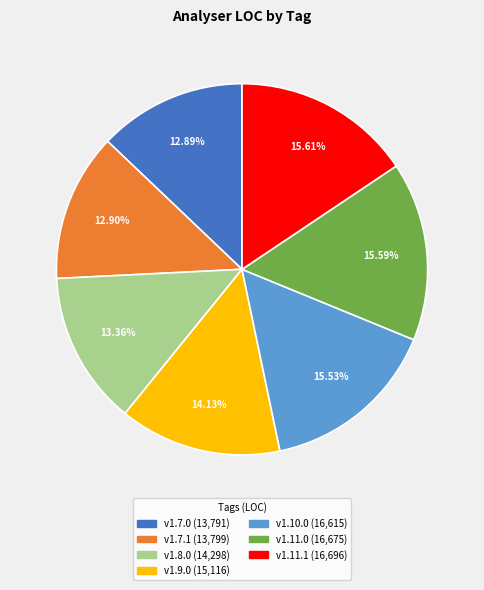

The v1.7.1 slice represents 23% of the pie. True or false?

False